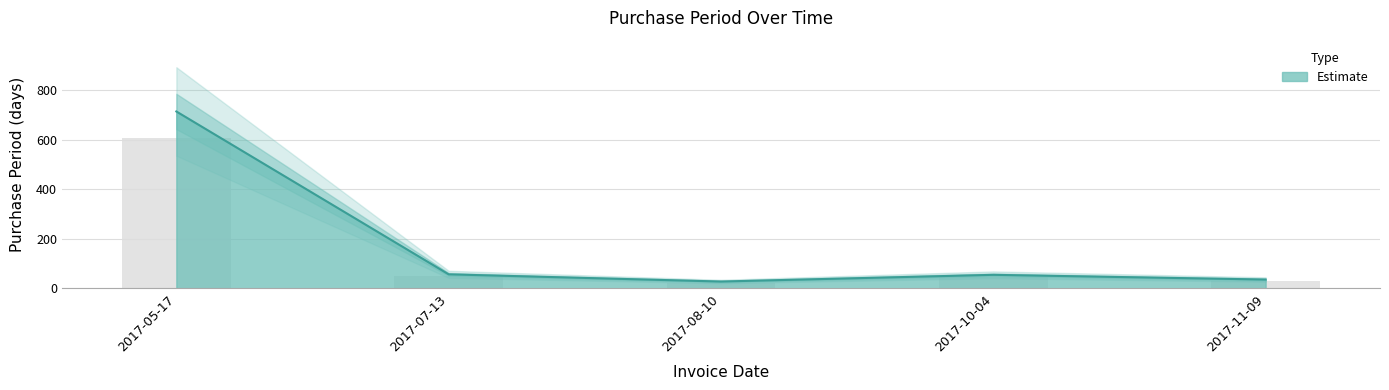

How many bars are there in total?

5